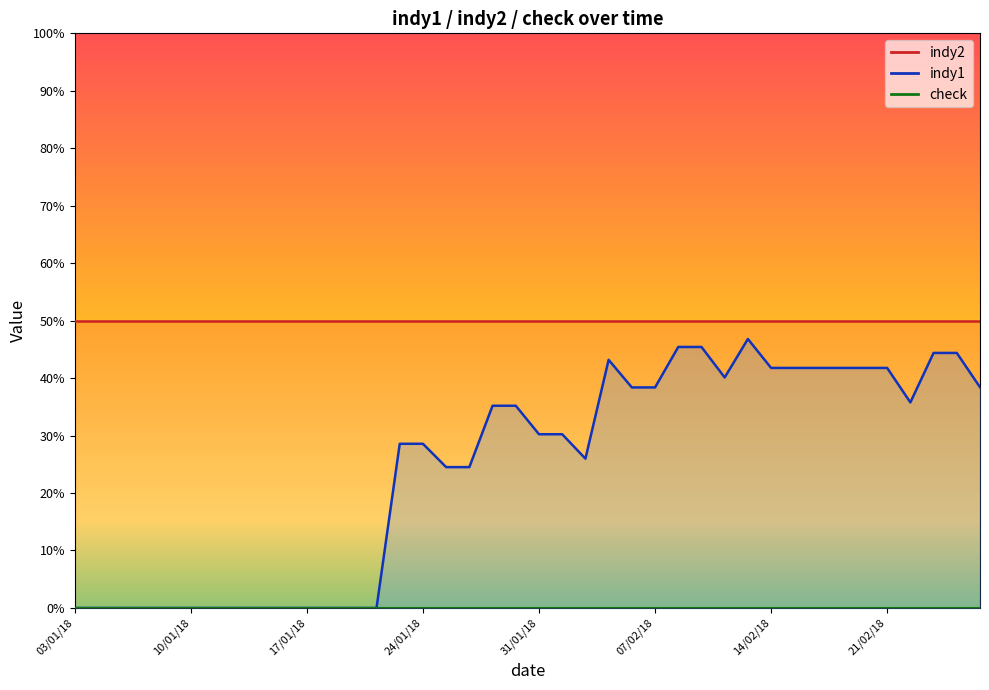

Reading left to right, list all the values displayed in this chart.

indy1: 03/01/18=0.0	04/01/18=0.0	05/01/18=0.0	08/01/18=0.0	09/01/18=0.0	10/01/18=0.0	11/01/18=0.0	12/01/18=0.0	15/01/18=0.0	16/01/18=0.0	17/01/18=0.0	18/01/18=0.0	19/01/18=0.0	22/01/18=0.0	23/01/18=28.6	24/01/18=28.6	25/01/18=24.5	26/01/18=24.5	29/01/18=35.2	30/01/18=35.2	31/01/18=30.2	01/02/18=30.2	02/02/18=26.0	05/02/18=43.2	06/02/18=38.4	07/02/18=38.4	08/02/18=45.4	09/02/18=45.4	12/02/18=40.1	13/02/18=46.8	14/02/18=41.8	15/02/18=41.8	16/02/18=41.8	19/02/18=41.8	20/02/18=41.8	21/02/18=41.8	22/02/18=35.8	23/02/18=44.4	26/02/18=44.4	27/02/18=38.4
indy2: 03/01/18=50.0	04/01/18=50.0	05/01/18=50.0	08/01/18=50.0	09/01/18=50.0	10/01/18=50.0	11/01/18=50.0	12/01/18=50.0	15/01/18=50.0	16/01/18=50.0	17/01/18=50.0	18/01/18=50.0	19/01/18=50.0	22/01/18=50.0	23/01/18=50.0	24/01/18=50.0	25/01/18=50.0	26/01/18=50.0	29/01/18=50.0	30/01/18=50.0	31/01/18=50.0	01/02/18=50.0	02/02/18=50.0	05/02/18=50.0	06/02/18=50.0	07/02/18=50.0	08/02/18=50.0	09/02/18=50.0	12/02/18=50.0	13/02/18=50.0	14/02/18=50.0	15/02/18=50.0	16/02/18=50.0	19/02/18=50.0	20/02/18=50.0	21/02/18=50.0	22/02/18=50.0	23/02/18=50.0	26/02/18=50.0	27/02/18=50.0
check: 03/01/18=0.0	04/01/18=0.0	05/01/18=0.0	08/01/18=0.0	09/01/18=0.0	10/01/18=0.0	11/01/18=0.0	12/01/18=0.0	15/01/18=0.0	16/01/18=0.0	17/01/18=0.0	18/01/18=0.0	19/01/18=0.0	22/01/18=0.0	23/01/18=0.0	24/01/18=0.0	25/01/18=0.0	26/01/18=0.0	29/01/18=0.0	30/01/18=0.0	31/01/18=0.0	01/02/18=0.0	02/02/18=0.0	05/02/18=0.0	06/02/18=0.0	07/02/18=0.0	08/02/18=0.0	09/02/18=0.0	12/02/18=0.0	13/02/18=0.0	14/02/18=0.0	15/02/18=0.0	16/02/18=0.0	19/02/18=0.0	20/02/18=0.0	21/02/18=0.0	22/02/18=0.0	23/02/18=0.0	26/02/18=0.0	27/02/18=0.0